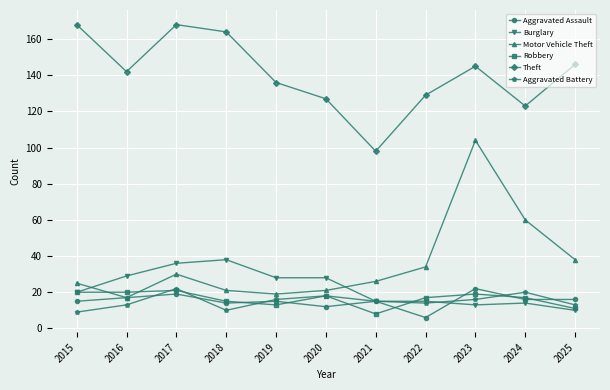

Which series has the largest range (max minus min)?

Motor Vehicle Theft